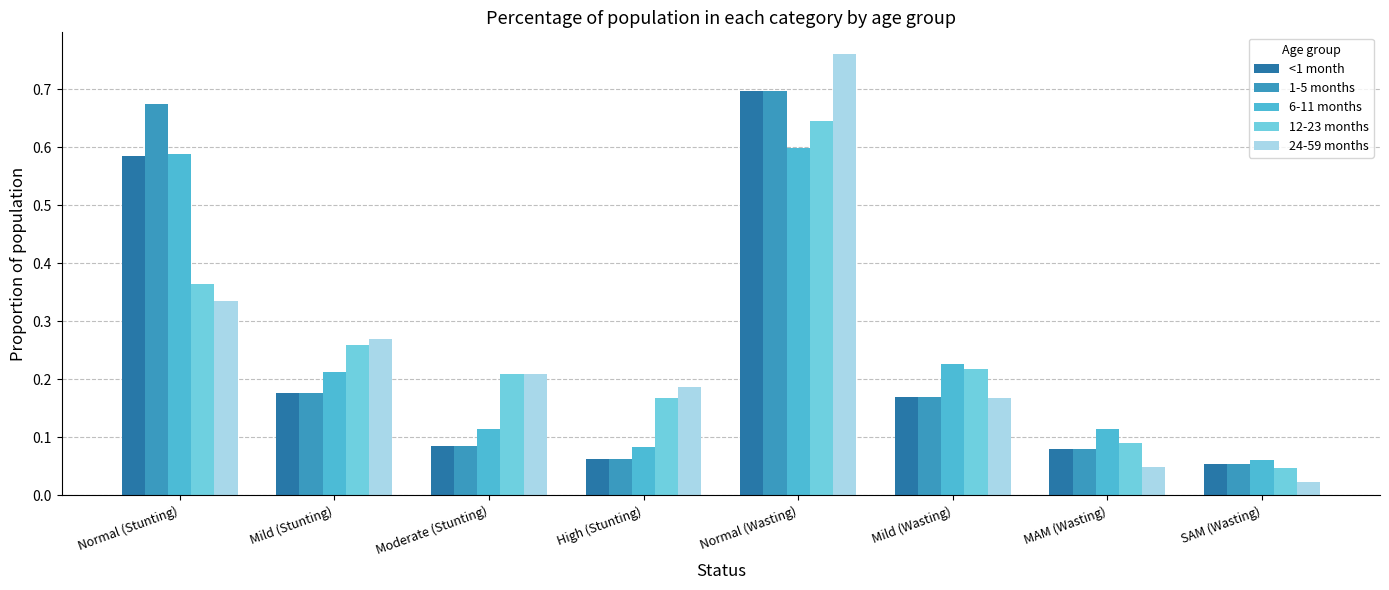

How many bars are there in each group?

5